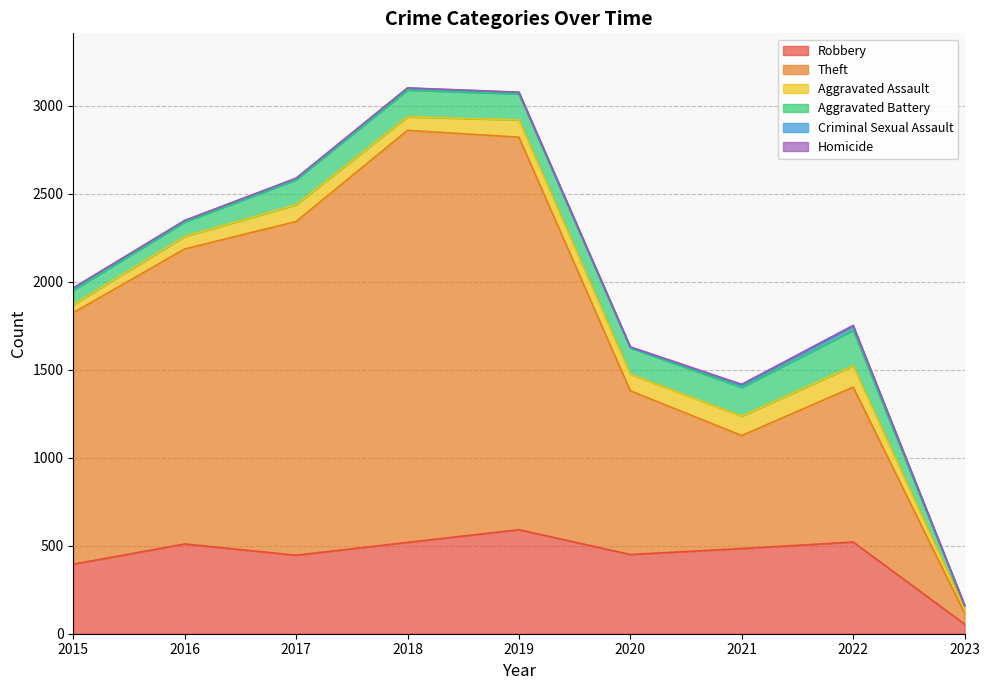

What is the total value across all series at 2019?

3077